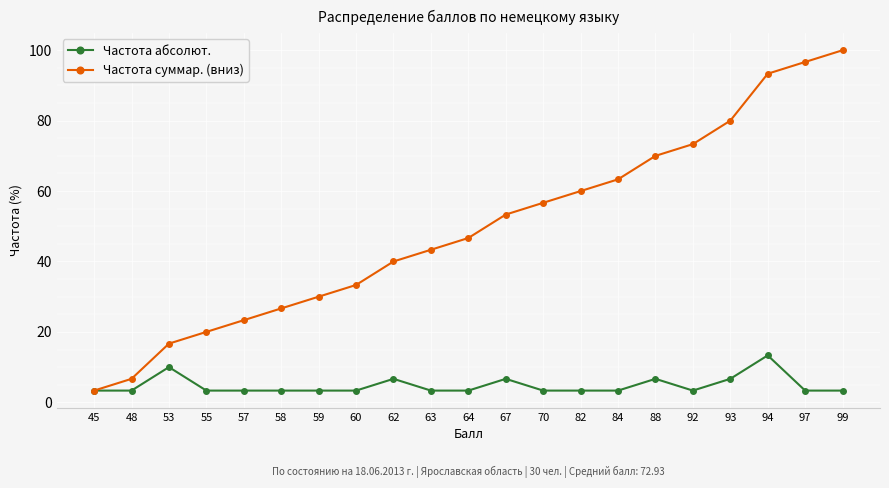

Reading left to right, list all the values displayed in this chart.

Частота абсолют.: 3.3	3.3	10.0	3.3	3.3	3.3	3.3	3.3	6.7	3.3	3.3	6.7	3.3	3.3	3.3	6.7	3.3	6.7	13.3	3.3	3.3
Частота суммар. (вниз): 3.3	6.7	16.7	20.0	23.3	26.7	30.0	33.3	40.0	43.3	46.7	53.3	56.7	60.0	63.3	70.0	73.3	80.0	93.3	96.7	100.0